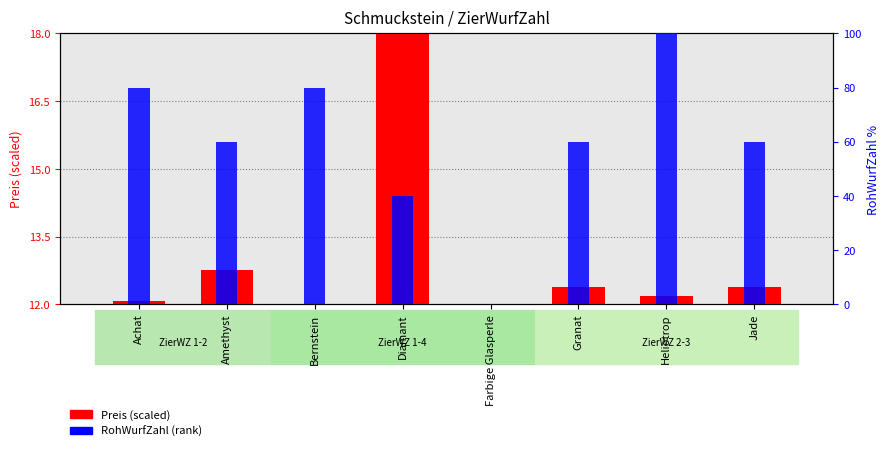

At which label does RohWurfZahl (rank) reach its minimum?

Farbige Glasperle